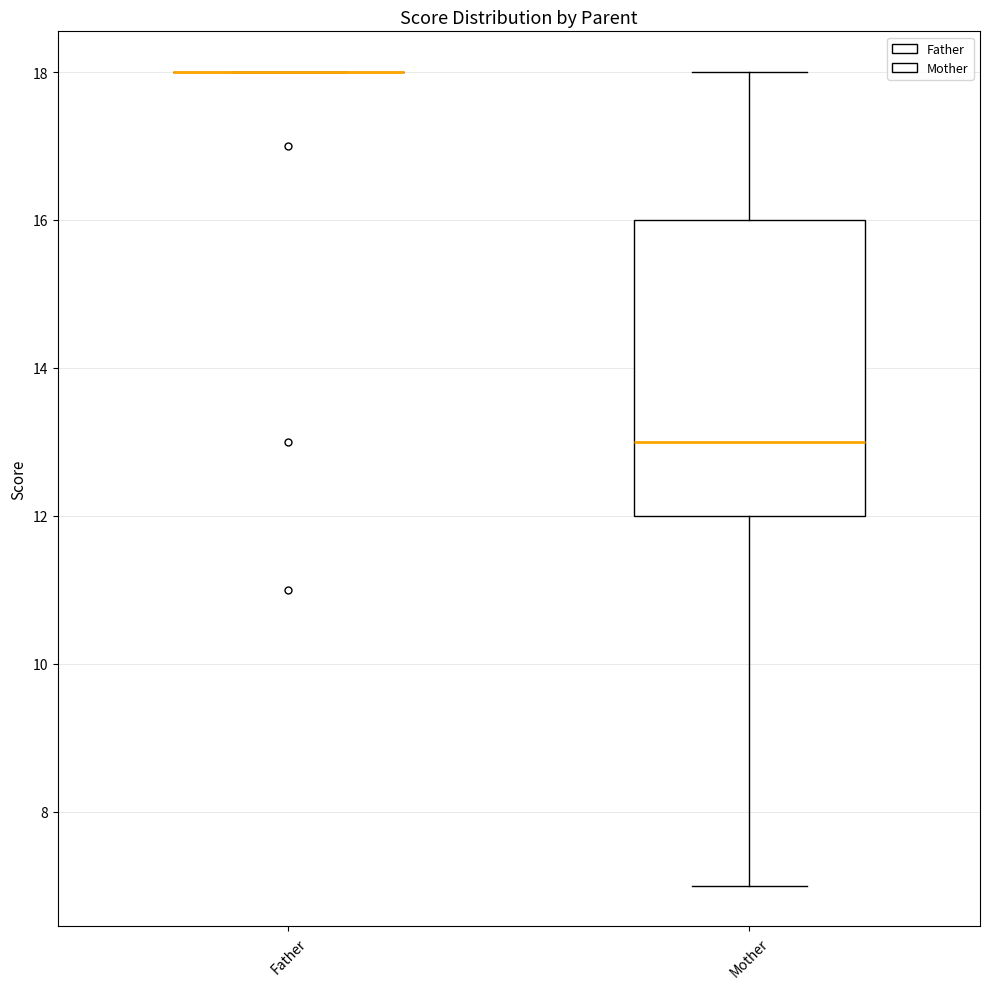

Reading left to right, transcribe this box plot: for each box, give where its median line is, the range the box spans, and where its two whiskers end, as read against the y-axis. The values are not printed on the chart, so give them approximately, as read against the axis.

Father: box collapsed to a line at 18, whiskers 18 to 18
Mother: median 13, box 12 to 16, whiskers 7 to 18